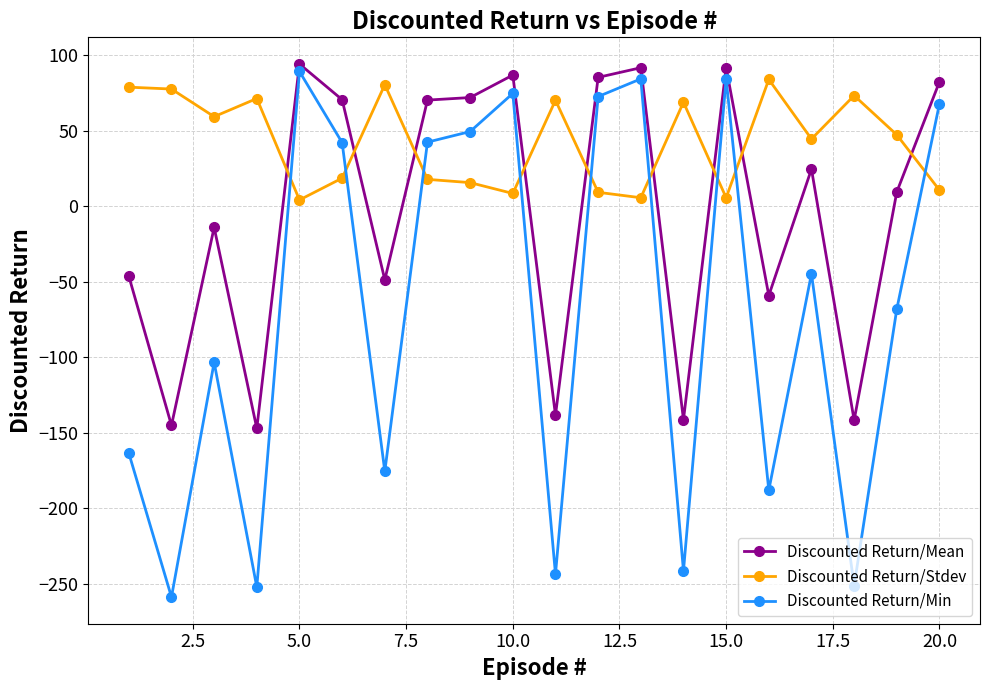

True or false: Discounted Return/Stdev has more than 2 points higher than both neighbors.

True